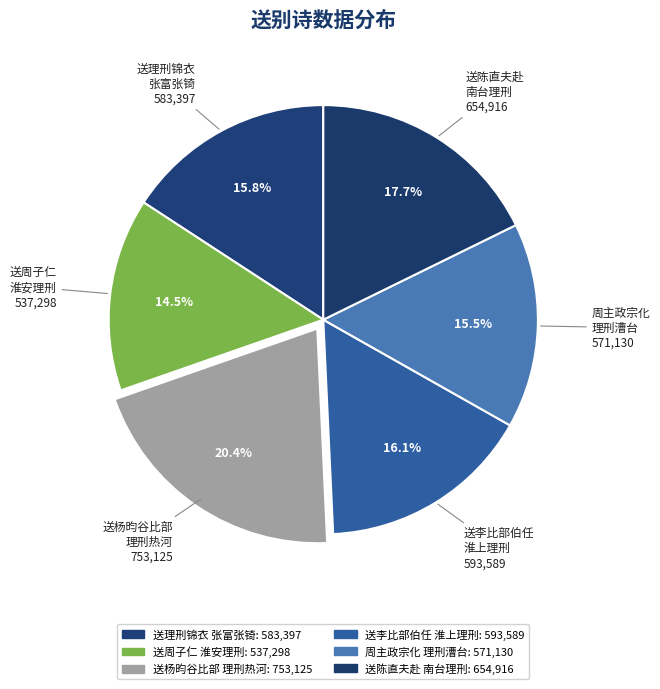

Count the number of slices in the pie.

6